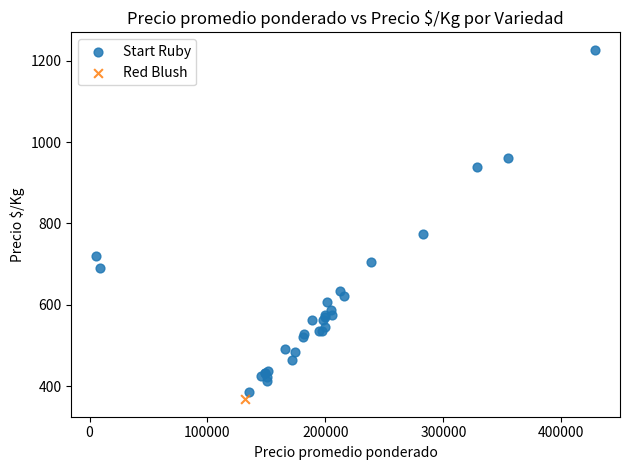

What are all the series names shown in the legend?

Start Ruby, Red Blush